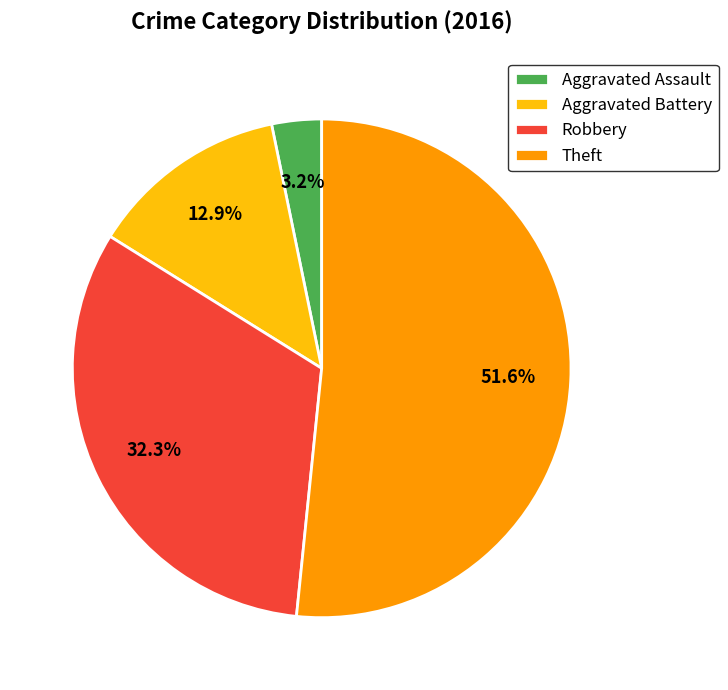

Is the sum of Aggravated Battery and Robbery greater than half?

No